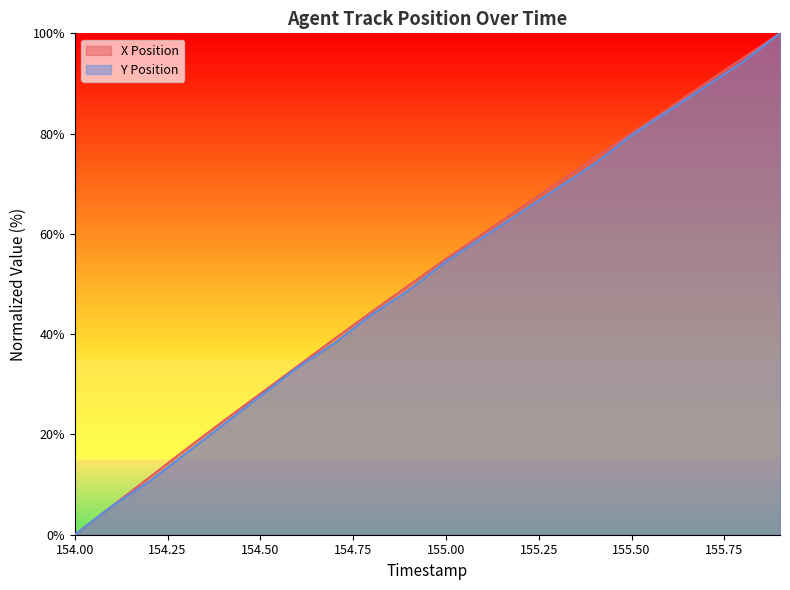

What is the sum of the X Position values at 155.50 and 155.00?

135.1